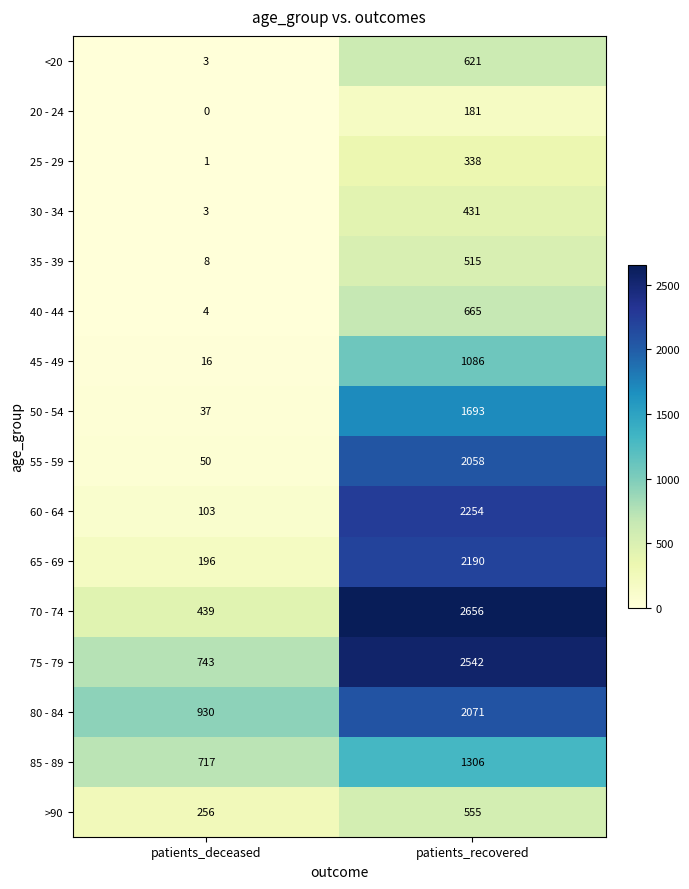

What value does the 40 - 44 series have at patients_recovered, to the nearest 50?

650